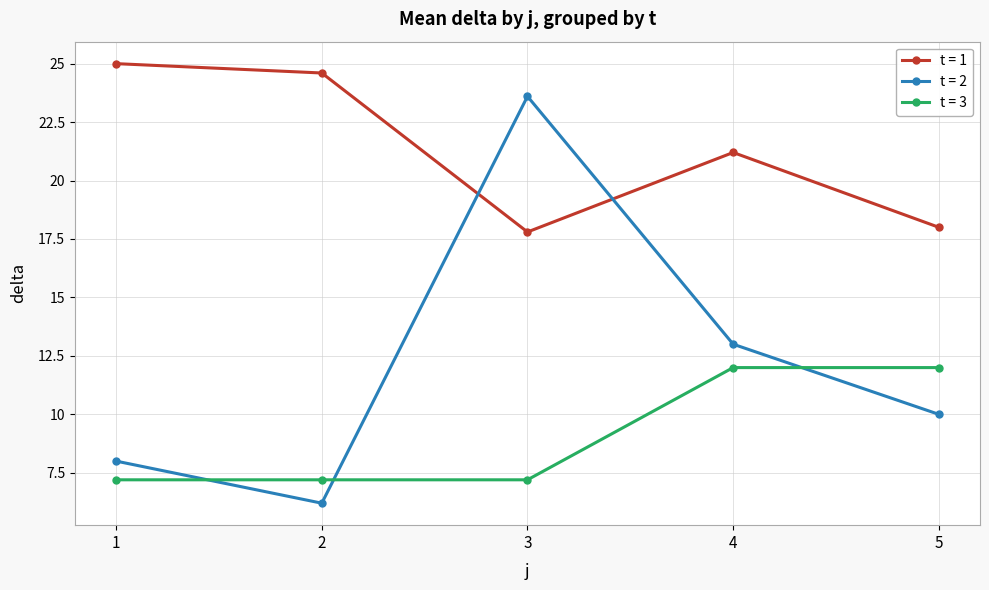

Rank the series by their average value, from highest to lowest.

t = 1, t = 2, t = 3